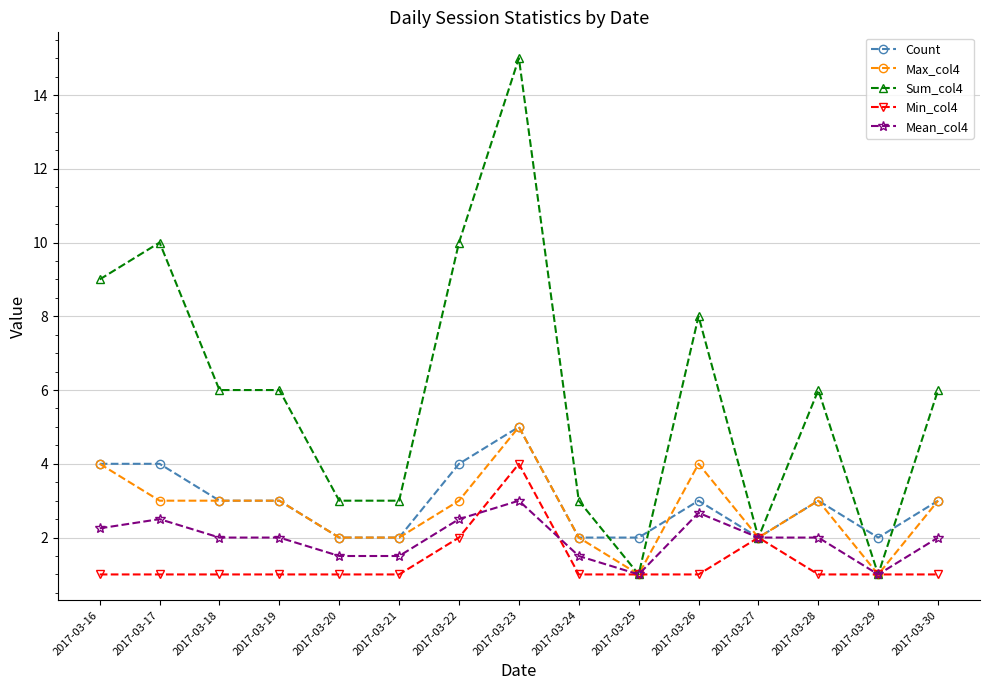

Is the value of Mean_col4 at 2017-03-16 greater than the value of Min_col4 at 2017-03-27?

Yes